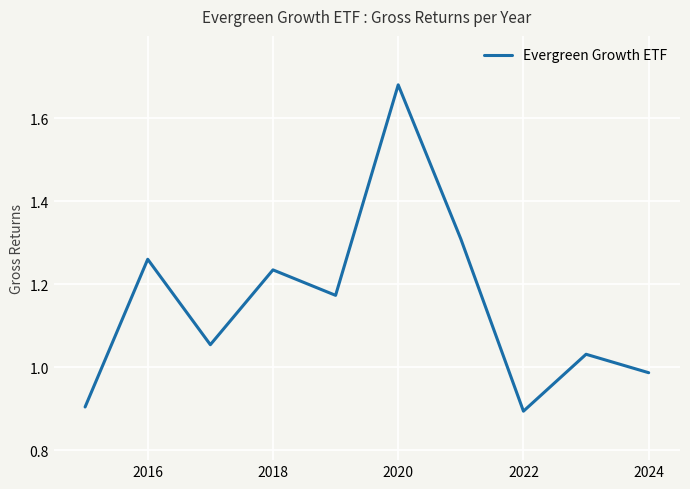

What is the difference between the maximum and minimum values?

0.8